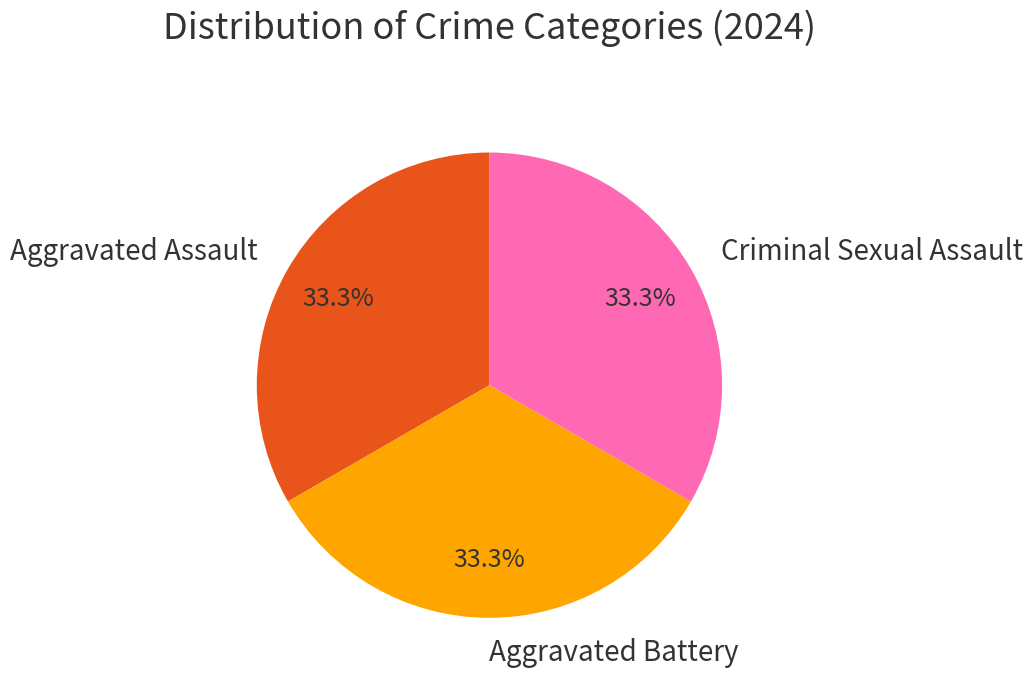

Does Criminal Sexual Assault represent more than half of the total?

No